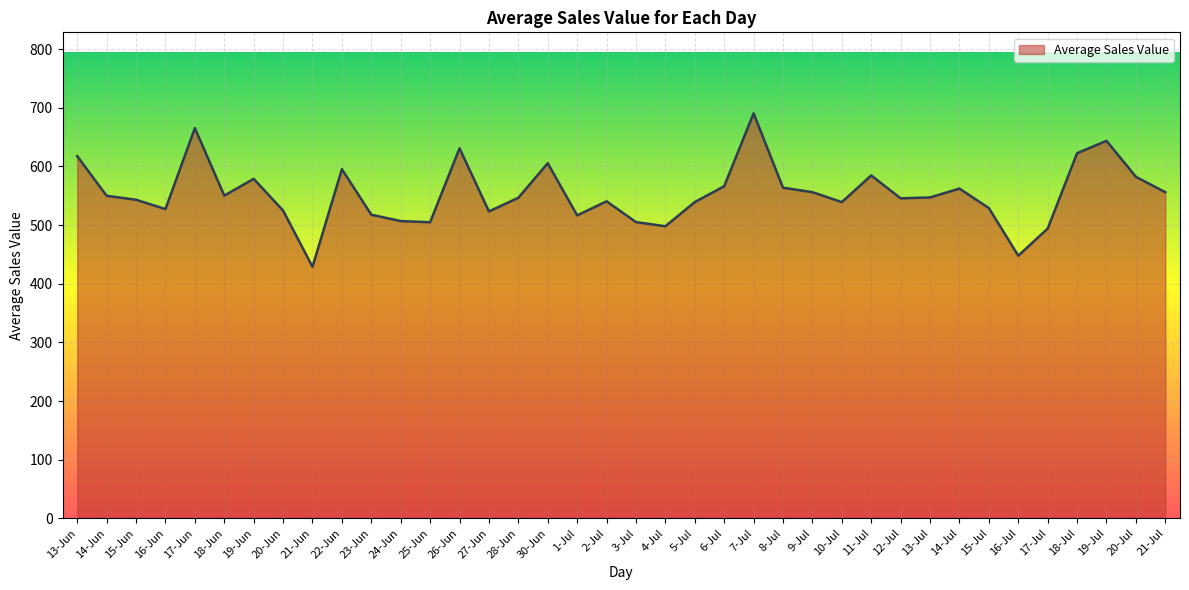

The chart shows a value of 605.5 at 30-Jun. True or false?

True